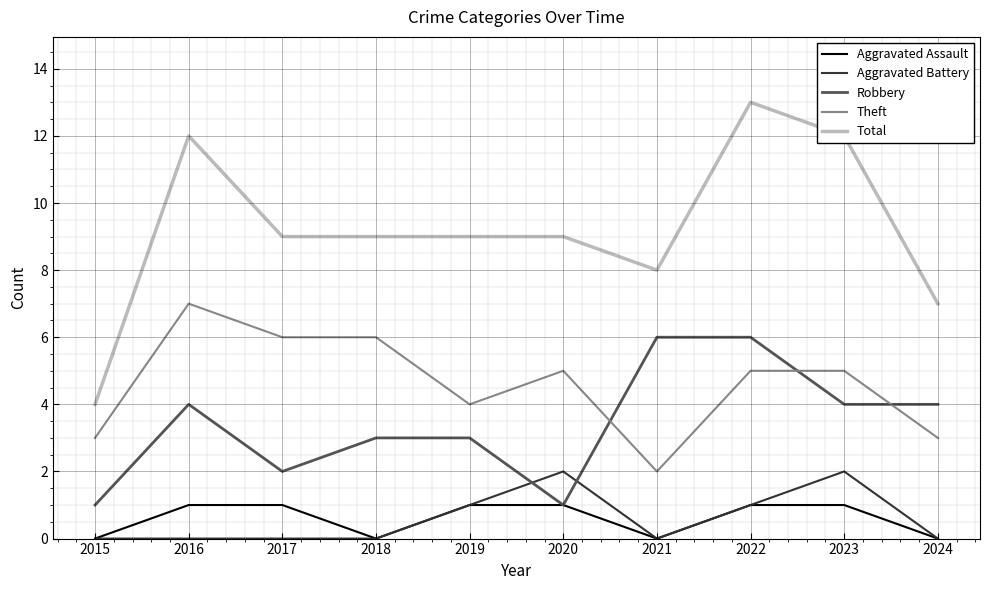

Read the Robbery value at 2024.

4